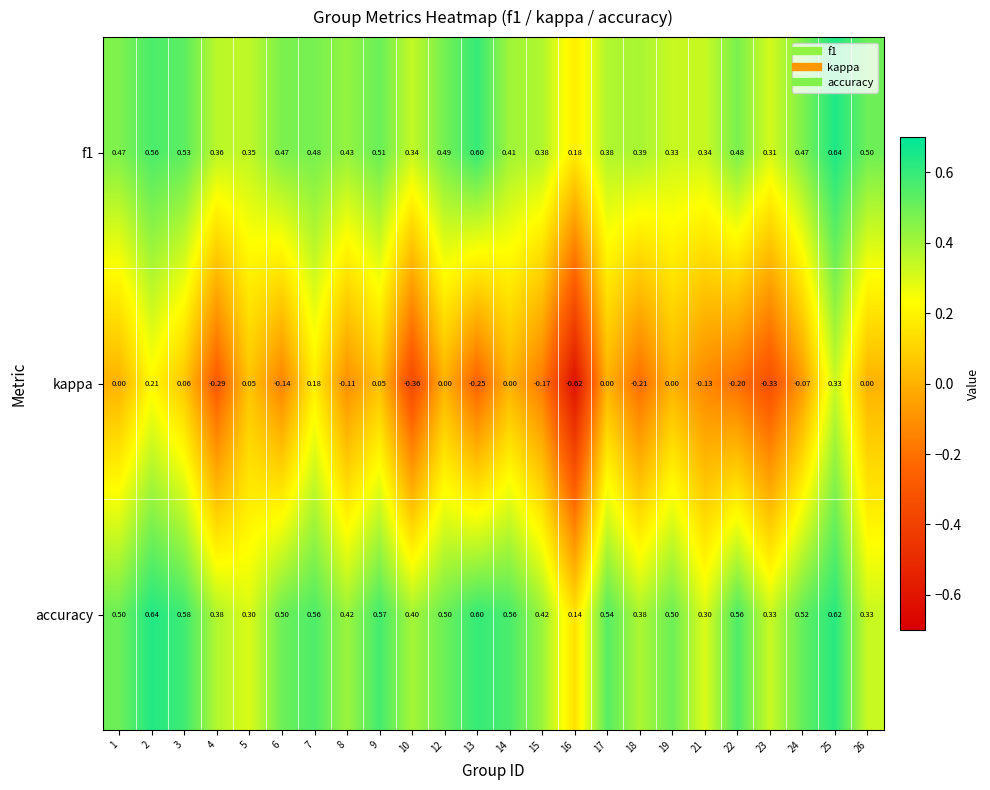

What is the greatest value displayed?

0.6